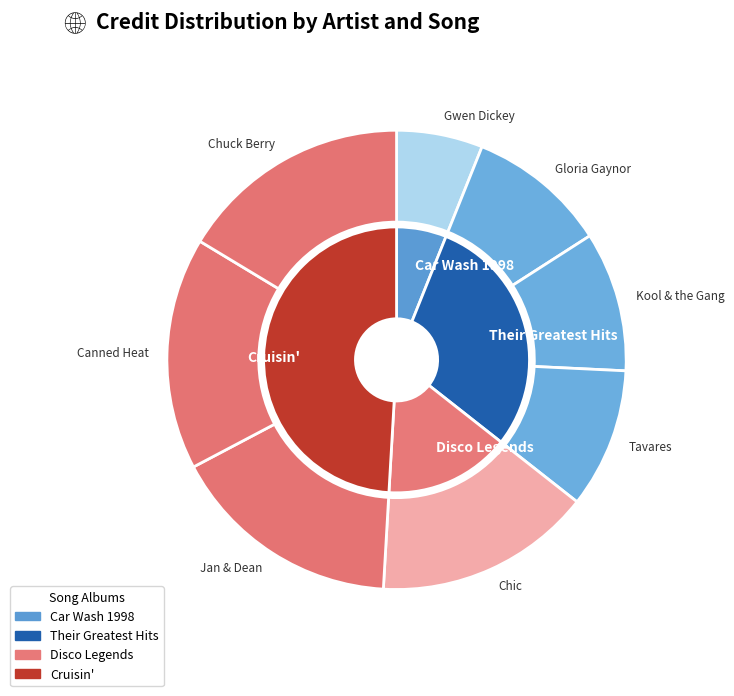

Rank the categories by value from lowest to highest.

Gwen Dickey, Gloria Gaynor, Kool & the Gang, Tavares, Chic, Jan & Dean, Canned Heat, Chuck Berry